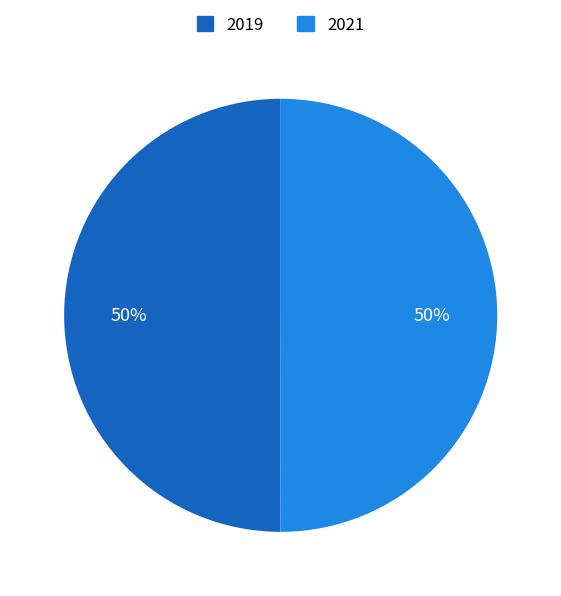

What percentage is the 2019 slice, to the nearest percent?

50%